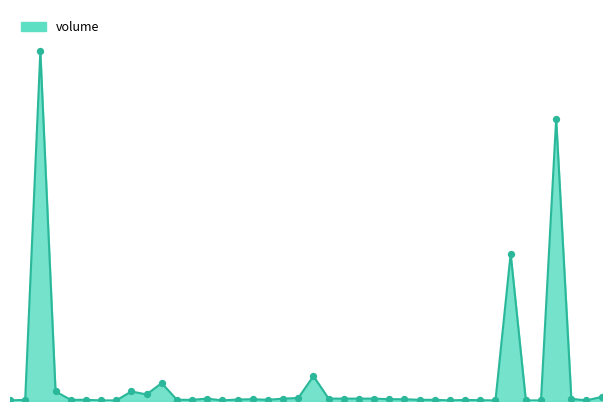

Does the chart have visible grid lines?

No